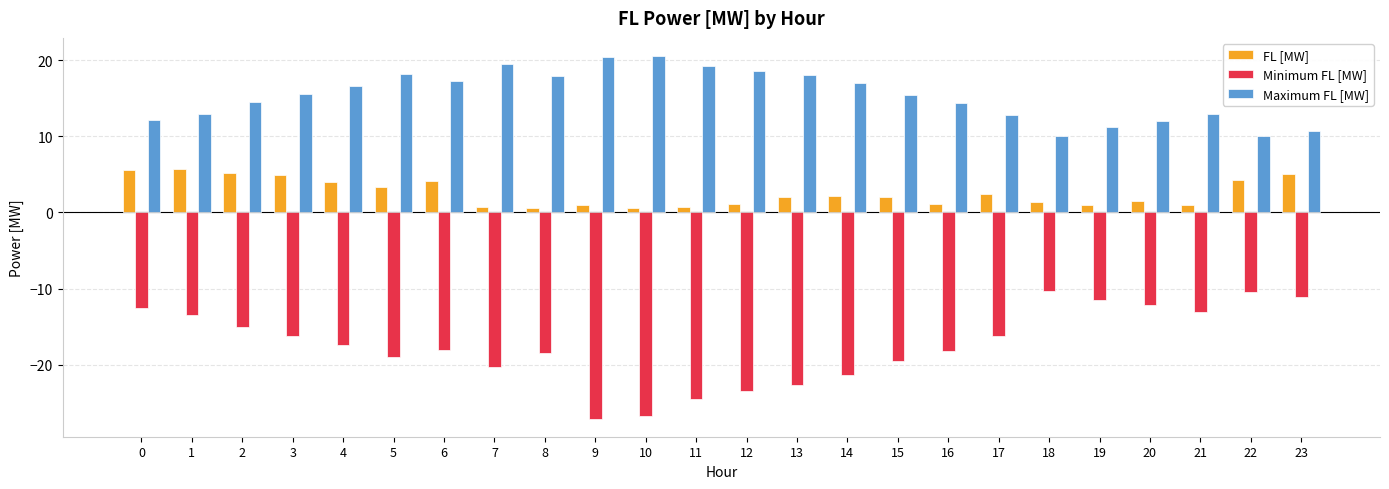

At 11, list the series in order from smallest to largest.

Minimum FL [MW], FL [MW], Maximum FL [MW]